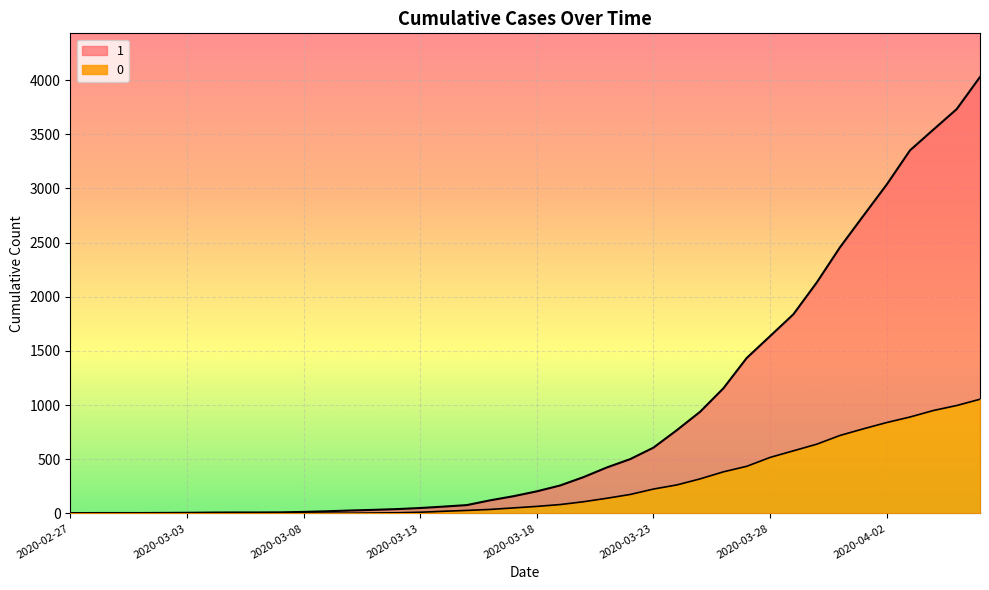

Rank the series at 2020-03-07 from lowest to highest value.

0, 1